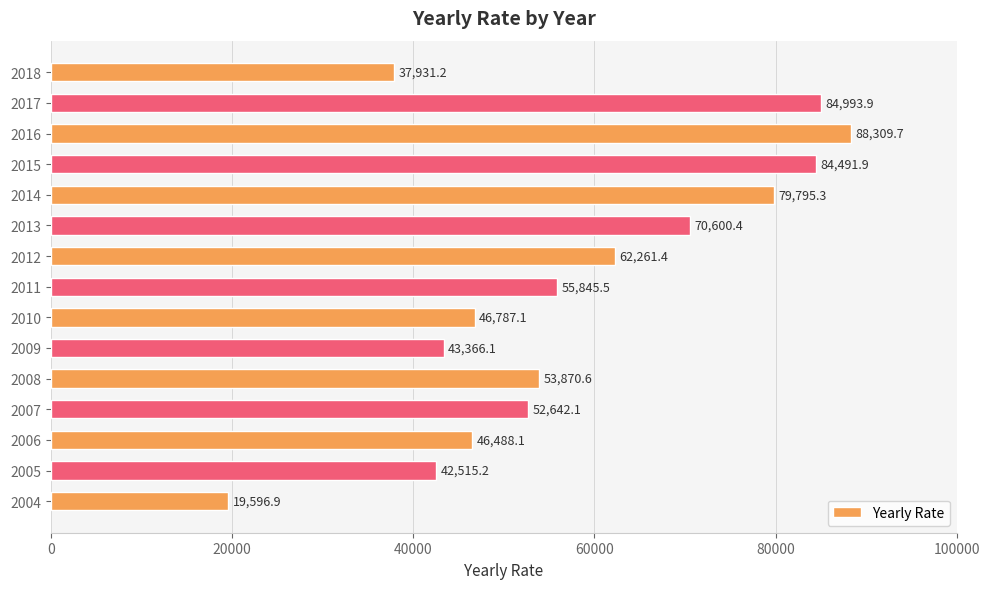

At which label is the value closest to 53953?

2008